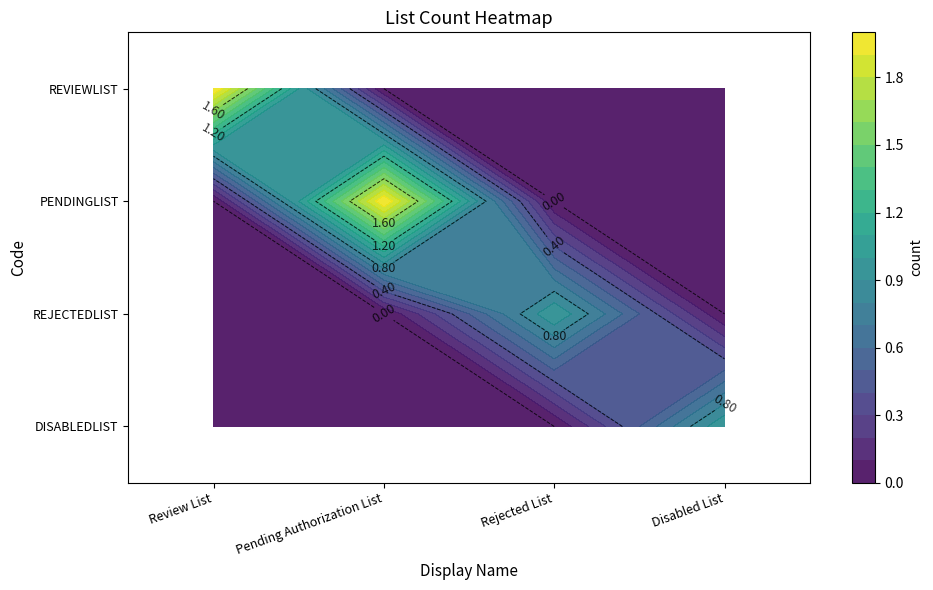

At Pending Authorization List, list the series in order from largest to smallest.

PENDINGLIST, REVIEWLIST, REJECTEDLIST, DISABLEDLIST